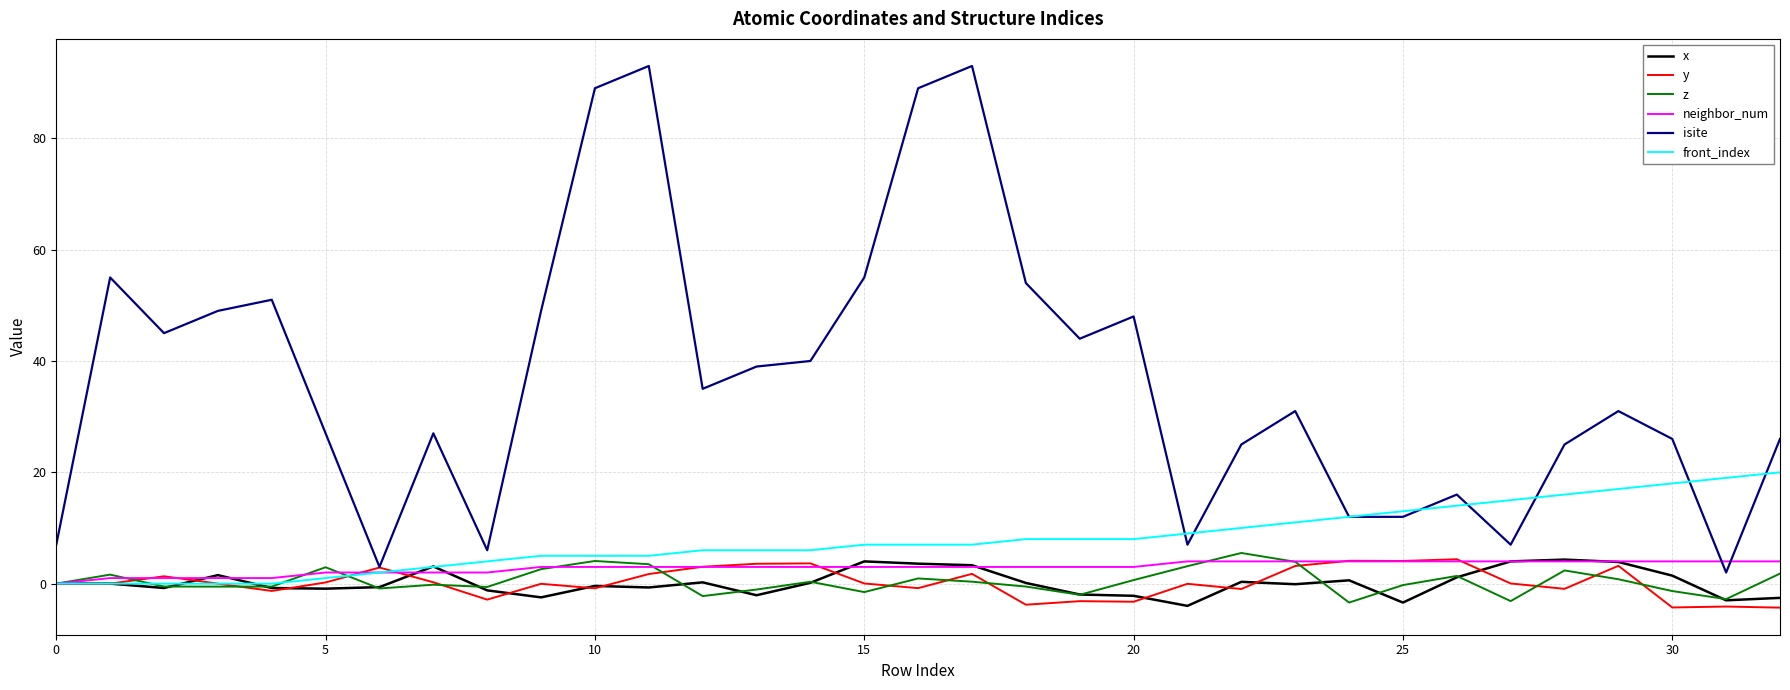

What is the greatest value displayed?

93.0